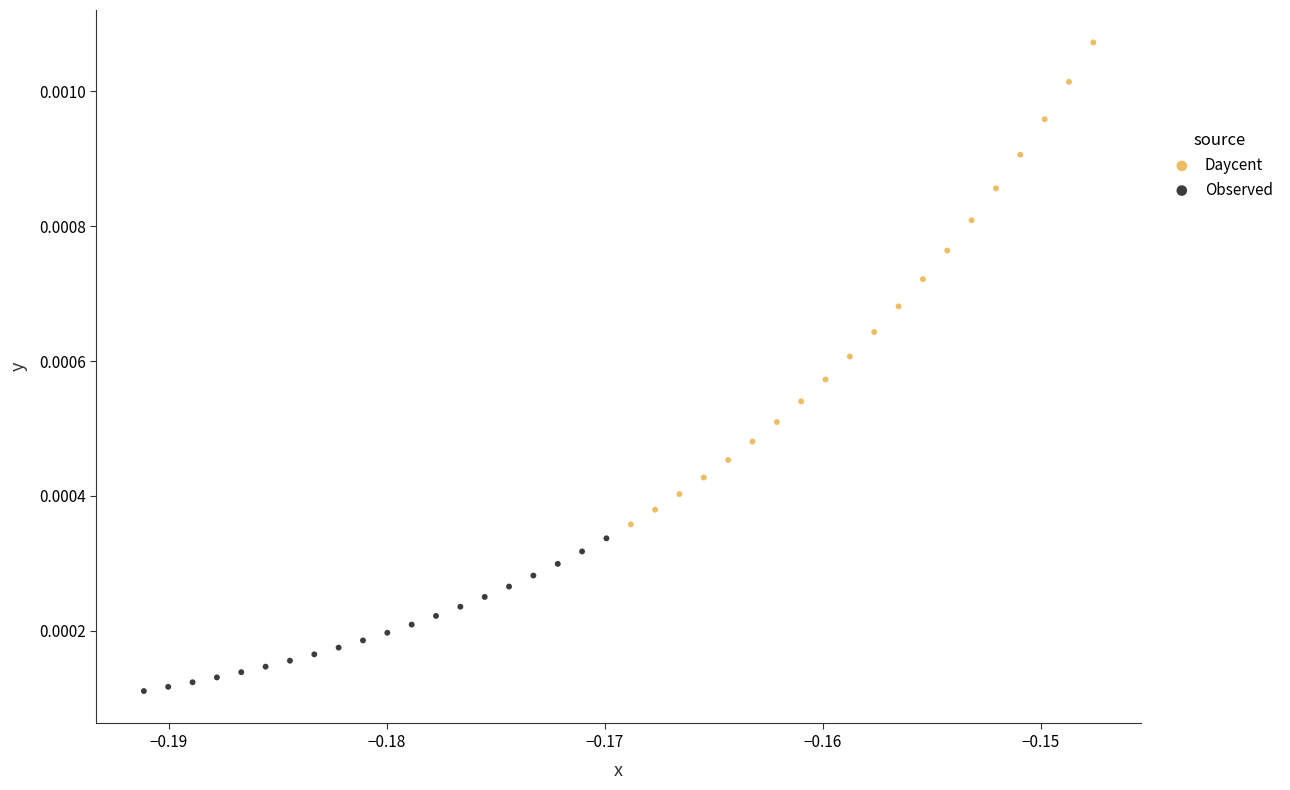

Which series contains the highest Y value?

Daycent